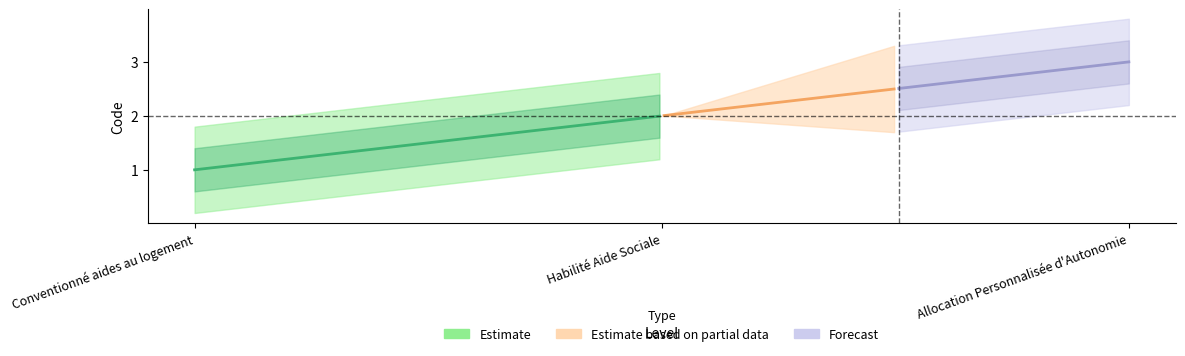

What is the minimum value shown in the chart?

1